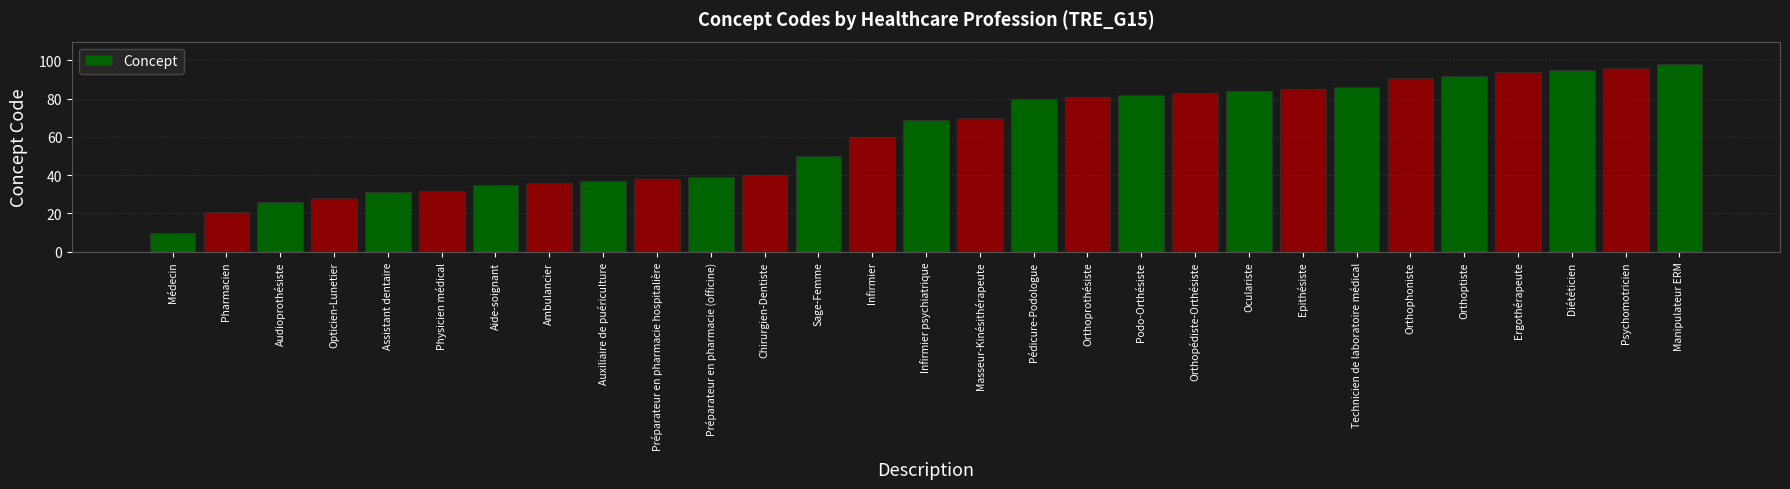

The chart shows a value of 33 at Orthoprothésiste. True or false?

False